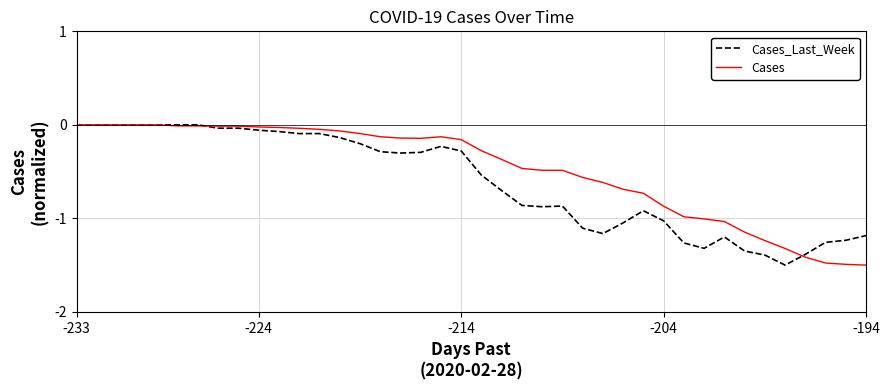

Which series has the largest total across all categories?

Cases